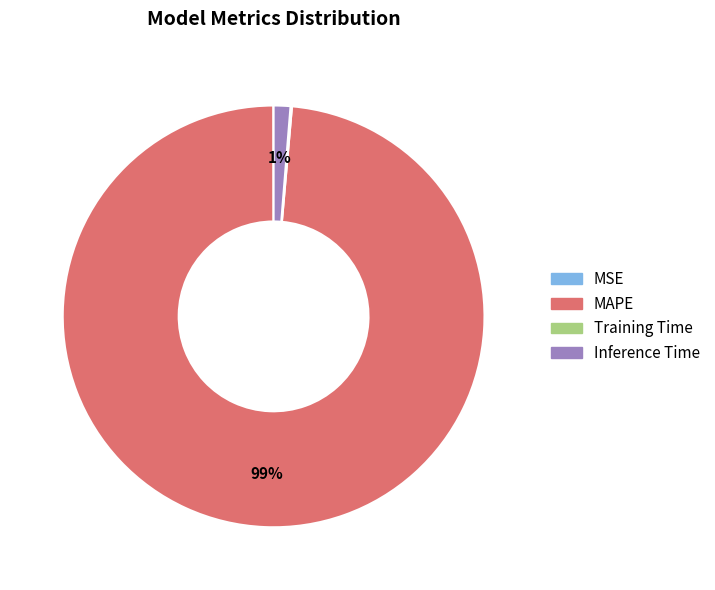

Which slice is the largest?

MAPE